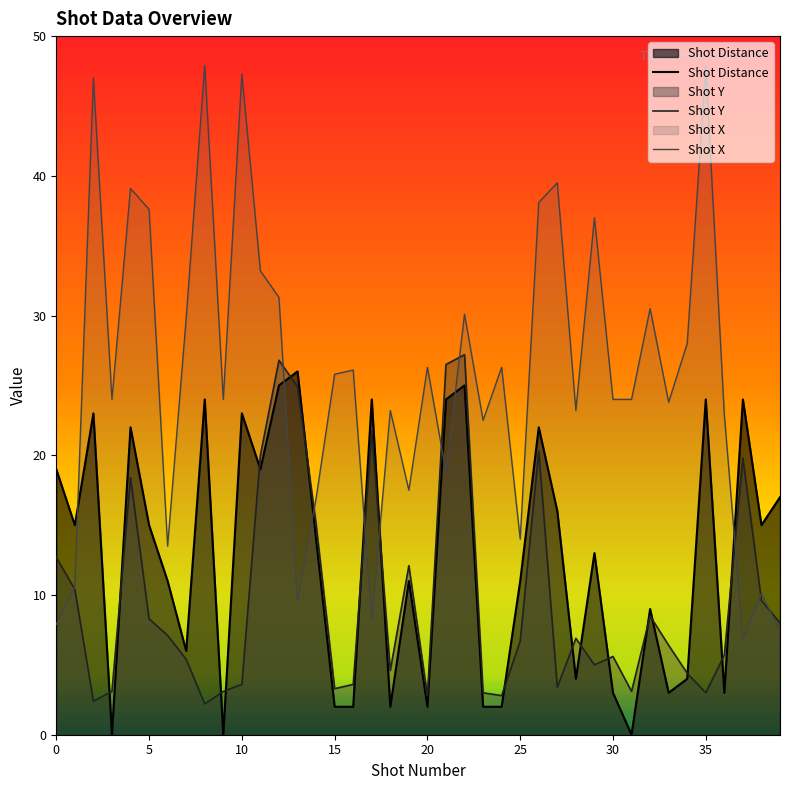

The value of Shot Distance at 32 is 12.4. True or false?

False